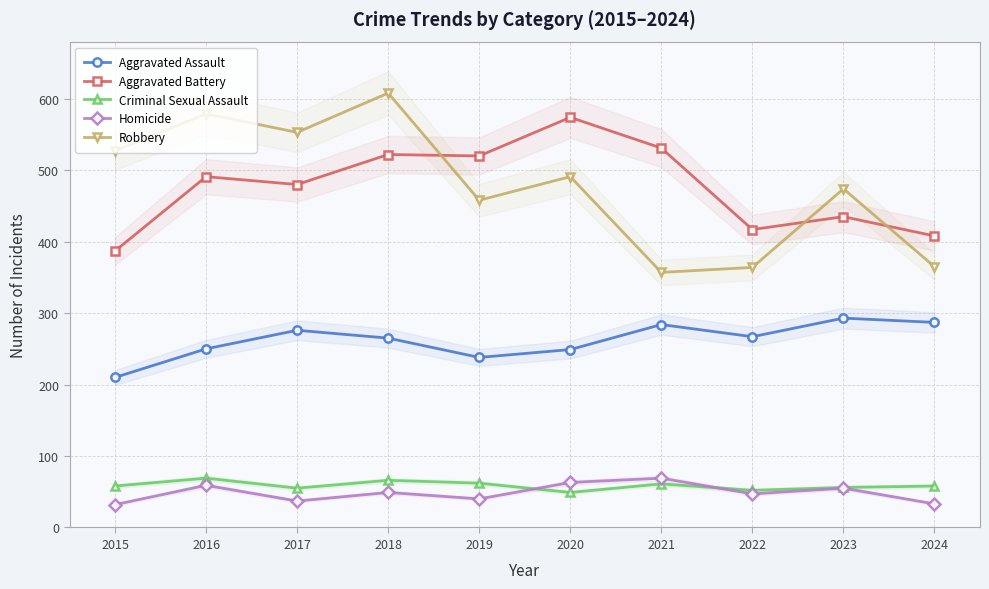

Reading right to left, extract all data points from this chart.

Aggravated Assault: 287	293	267	284	249	238	265	276	250	210
Aggravated Battery: 408	435	417	531	574	520	522	480	491	387
Criminal Sexual Assault: 58	56	52	61	49	62	66	55	69	58
Homicide: 33	55	47	69	63	40	49	37	59	32
Robbery: 365	474	364	357	491	458	608	553	579	527